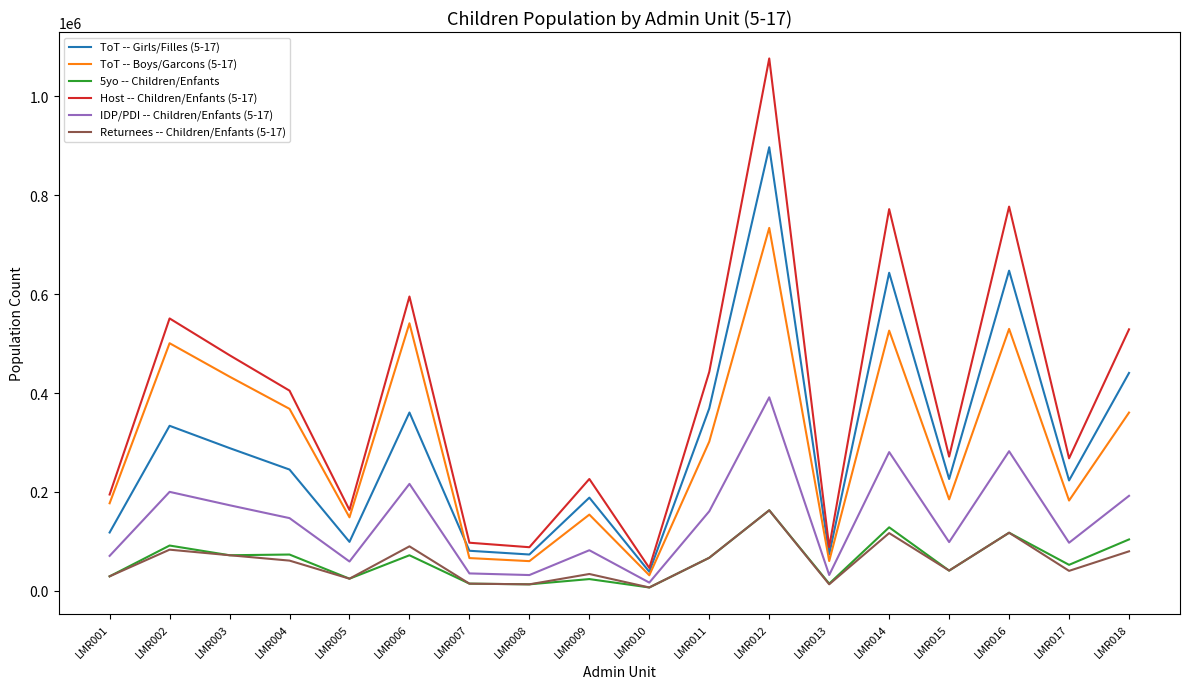

What is the difference between the maximum and minimum values in the IDP/PDI -- Children/Enfants (5-17) series?

374413.0